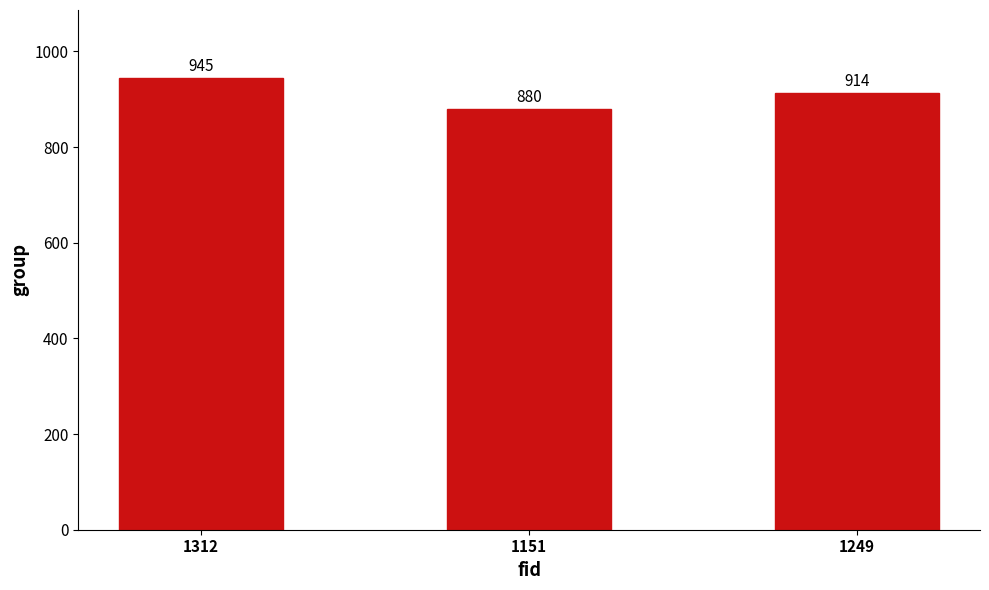

What is the difference between the values at 1312 and 1249?

31